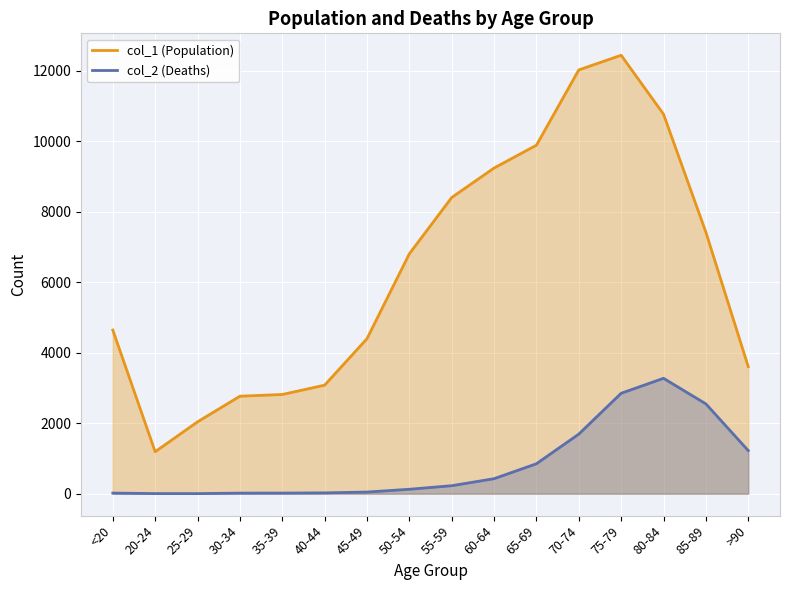

Which label corresponds to the largest value in the chart?

75-79